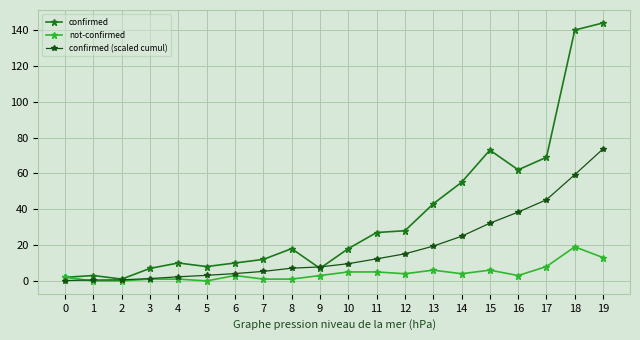

List the series in order of their peak value, highest first.

confirmed, confirmed (scaled cumul), not-confirmed